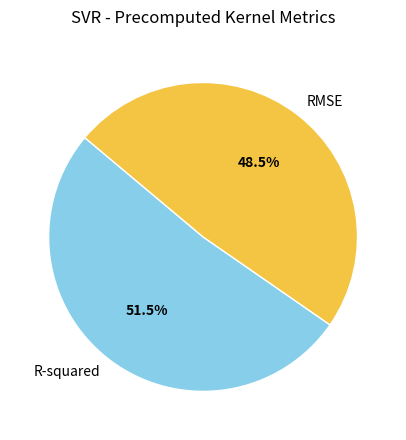

Is R-squared the majority of the pie?

Yes